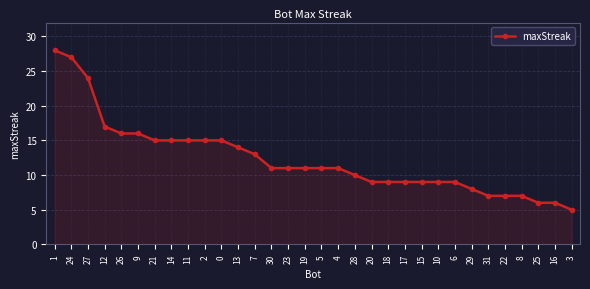

What is the approximate value at 22?

7